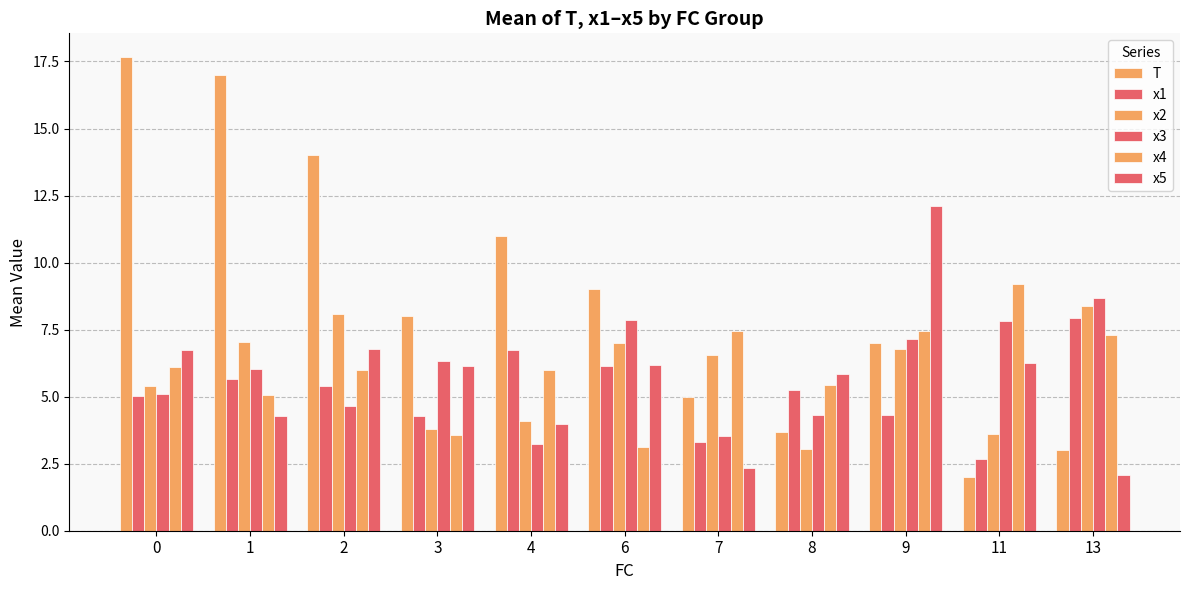

How many distinct data groups are displayed?

6